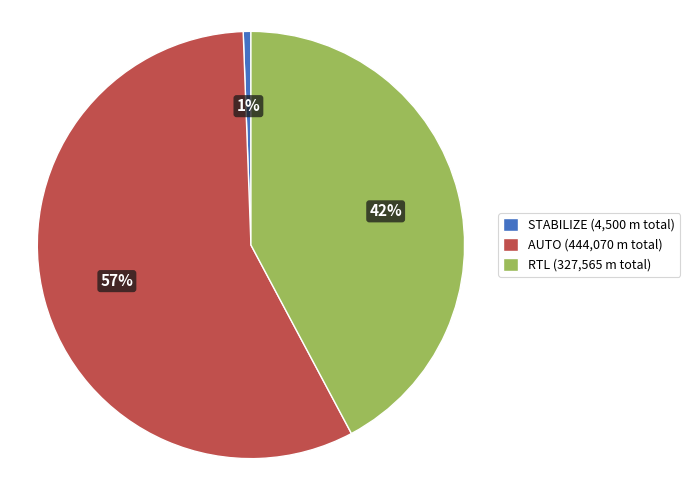

Is there a majority slice in this chart?

Yes